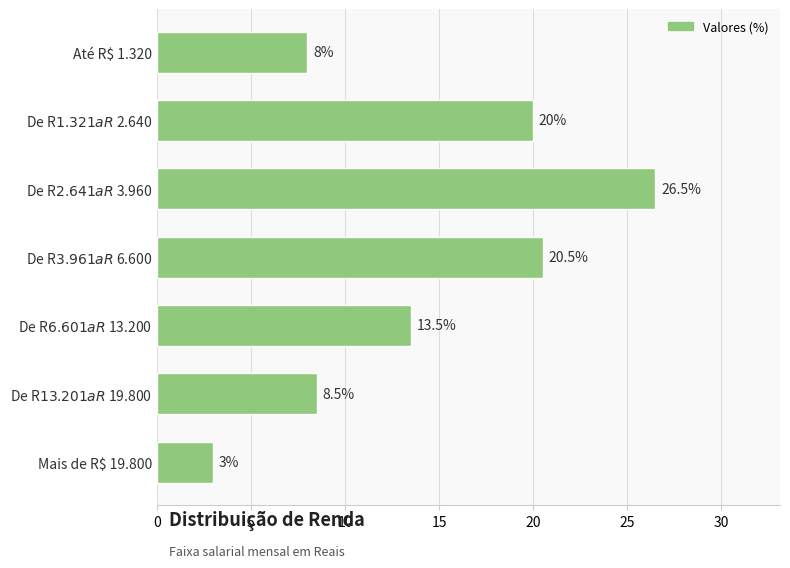

At which category does the chart reach its peak across all series?

De R$ 2.641 a R$ 3.960